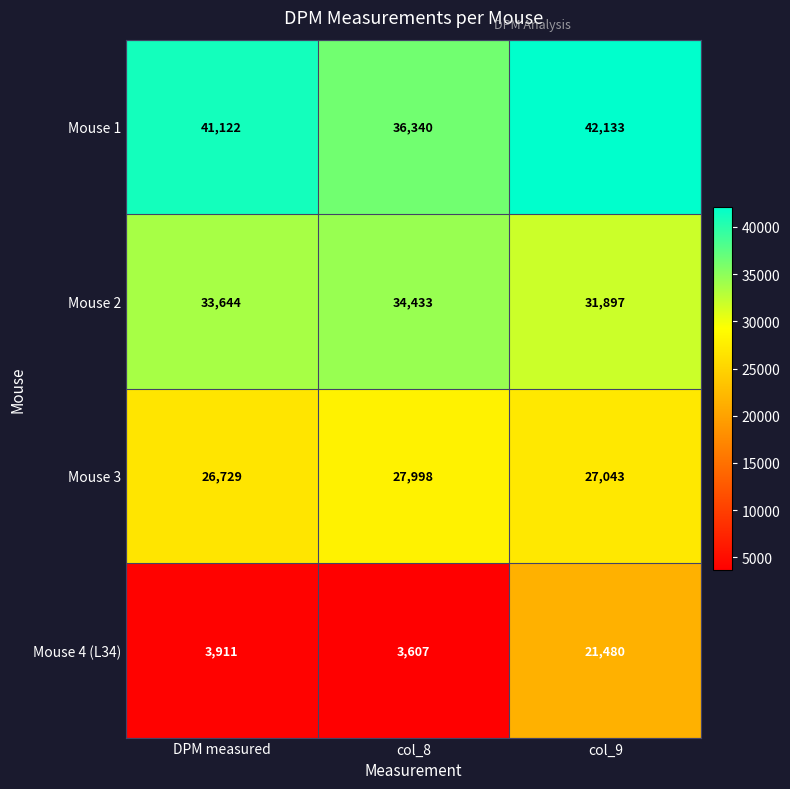

Rank the series at DPM measured from lowest to highest value.

Mouse 4 (L34), Mouse 3, Mouse 2, Mouse 1